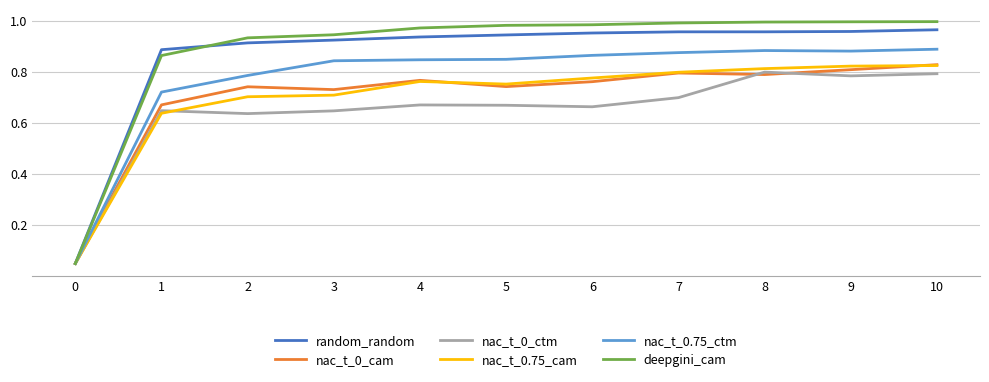

What is the sum of all nac_t_0_ctm values?

7.1